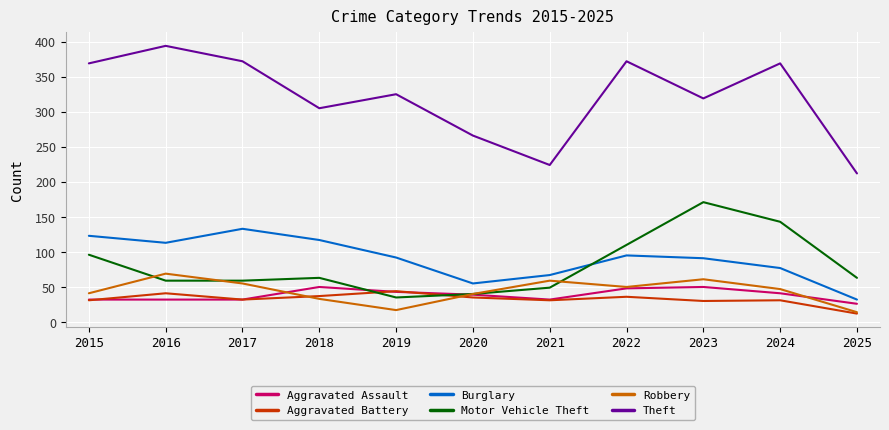

What is the difference between the highest and lowest values at 2024?

338